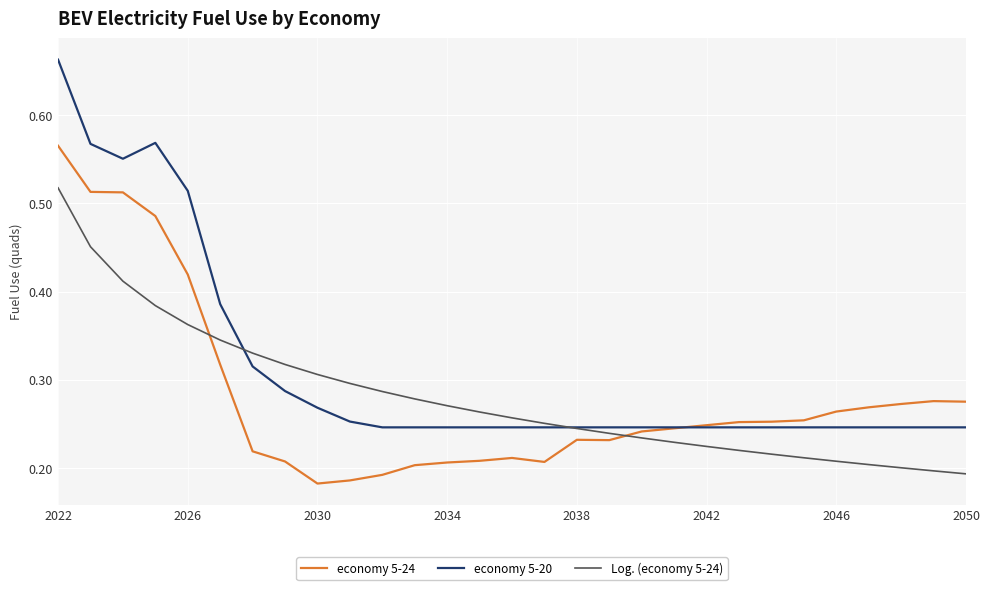

Which series has the widest spread of values?

economy 5-20